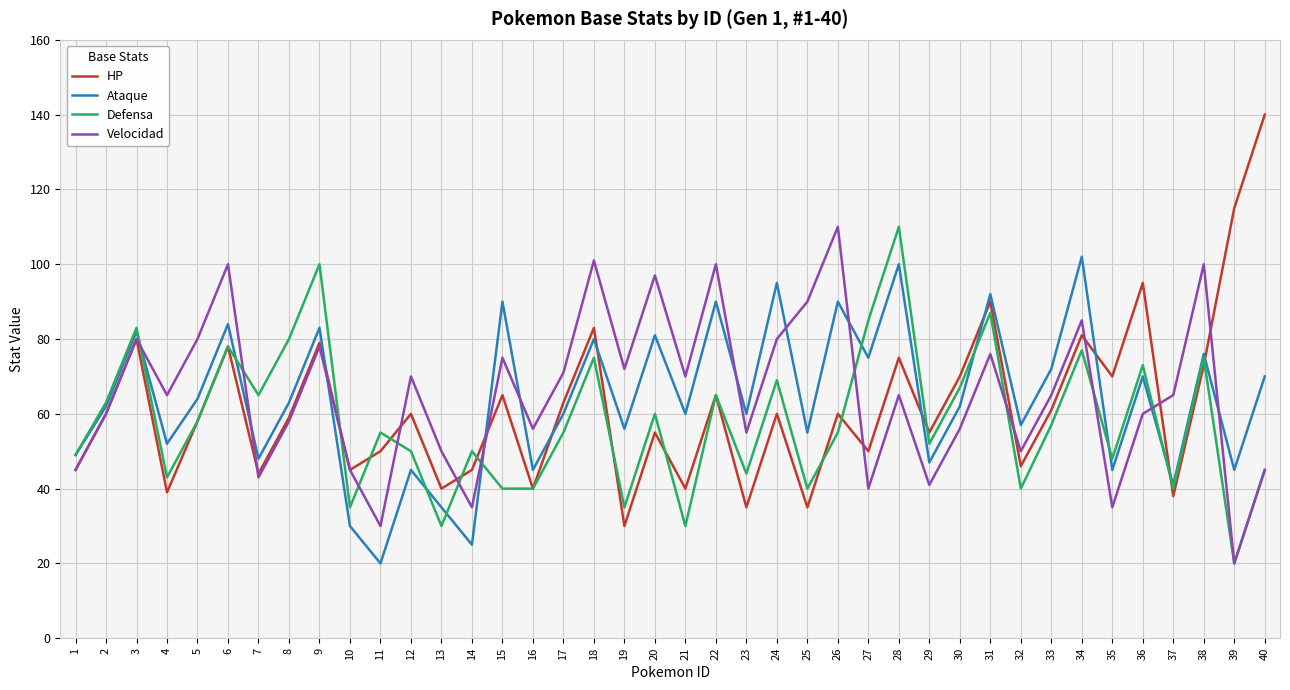

What is the sum of the Defensa values at 30 and 3?

150